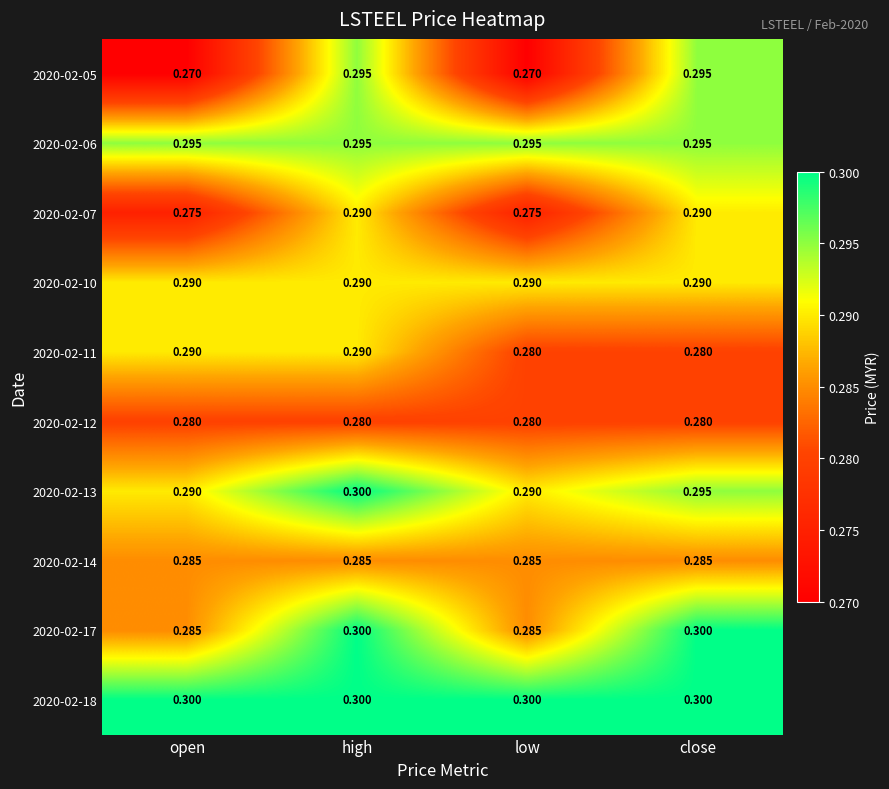

At which category is the sum across all series the highest?

high